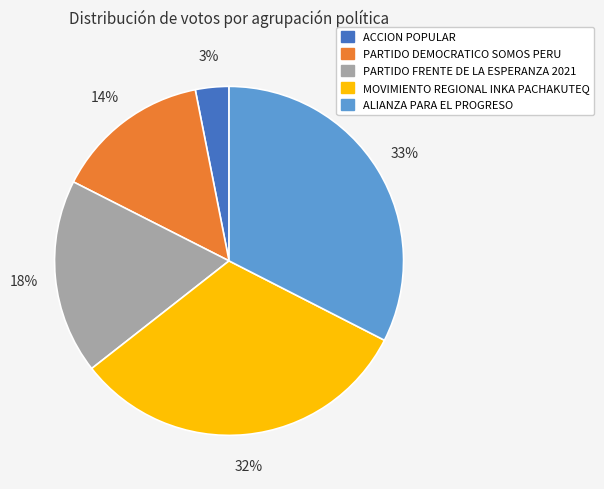

Count the number of slices in the pie.

5